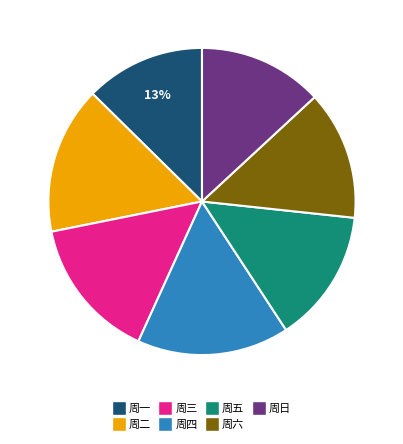

The 周四 slice represents 16% of the pie. True or false?

True